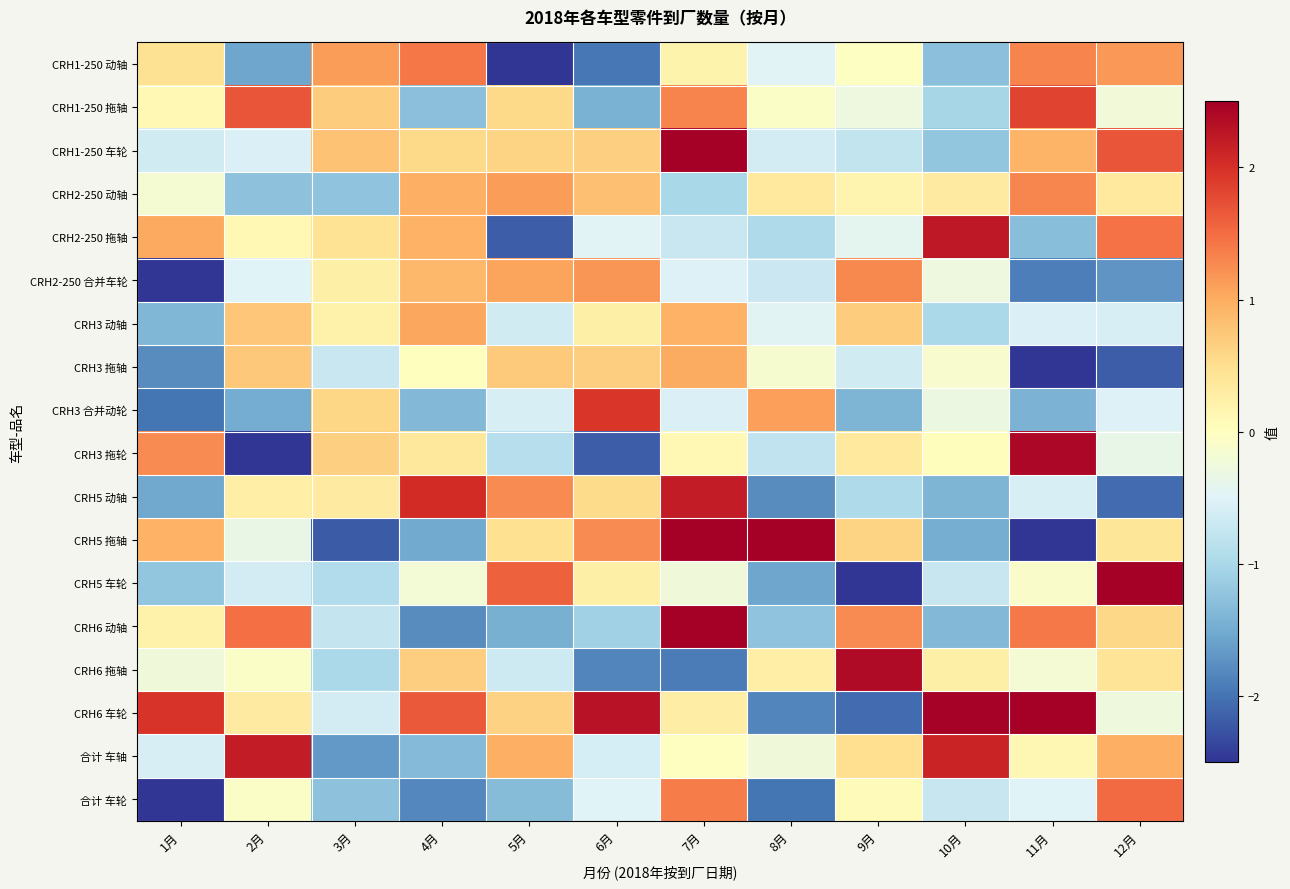

Reading right to left, transcribe all the data shown in this chart.

CRH1-250 动轴: 12月=1.2	11月=1.3	10月=-1.3	9月=-0.0	8月=-0.5	7月=0.2	6月=-2.0	5月=-2.9	4月=1.4	3月=1.1	2月=-1.6	1月=0.5
CRH1-250 拖轴: 12月=-0.2	11月=1.8	10月=-1.0	9月=-0.3	8月=-0.1	7月=1.3	6月=-1.4	5月=0.6	4月=-1.3	3月=0.7	2月=1.7	1月=0.1
CRH1-250 车轮: 12月=1.7	11月=0.9	10月=-1.2	9月=-0.8	8月=-0.6	7月=3.2	6月=0.6	5月=0.6	4月=0.5	3月=0.8	2月=-0.5	1月=-0.6
CRH2-250 动轴: 12月=0.3	11月=1.3	10月=0.3	9月=0.2	8月=0.3	7月=-1.0	6月=0.8	5月=1.1	4月=1.0	3月=-1.2	2月=-1.3	1月=-0.2
CRH2-250 拖轴: 12月=1.5	11月=-1.3	10月=2.2	9月=-0.4	8月=-1.0	7月=-0.7	6月=-0.5	5月=-2.2	4月=0.9	3月=0.4	2月=0.1	1月=1.0
CRH2-250 合并车轮: 12月=-1.7	11月=-1.9	10月=-0.3	9月=1.3	8月=-0.7	7月=-0.5	6月=1.2	5月=1.1	4月=0.9	3月=0.2	2月=-0.5	1月=-2.5
CRH3 动轴: 12月=-0.6	11月=-0.5	10月=-1.0	9月=0.7	8月=-0.5	7月=0.9	6月=0.2	5月=-0.6	4月=1.0	3月=0.2	2月=0.7	1月=-1.4
CRH3 拖轴: 12月=-2.2	11月=-2.5	10月=-0.1	9月=-0.6	8月=-0.1	7月=1.0	6月=0.7	5月=0.7	4月=0.0	3月=-0.7	2月=0.7	1月=-1.8
CRH3 合并动轮: 12月=-0.5	11月=-1.4	10月=-0.3	9月=-1.4	8月=1.1	7月=-0.5	6月=1.9	5月=-0.6	4月=-1.4	3月=0.6	2月=-1.5	1月=-2.0
CRH3 拖轮: 12月=-0.4	11月=2.4	10月=0.0	9月=0.3	8月=-0.8	7月=0.1	6月=-2.2	5月=-0.9	4月=0.4	3月=0.7	2月=-2.6	1月=1.3
CRH5 动轴: 12月=-2.1	11月=-0.6	10月=-1.4	9月=-1.0	8月=-1.8	7月=2.2	6月=0.5	5月=1.3	4月=2.0	3月=0.3	2月=0.3	1月=-1.5
CRH5 拖轴: 12月=0.4	11月=-3.2	10月=-1.5	9月=0.6	8月=4.4	7月=3.0	6月=1.3	5月=0.5	4月=-1.5	3月=-2.2	2月=-0.3	1月=1.0
CRH5 车轮: 12月=2.7	11月=-0.1	10月=-0.7	9月=-2.5	8月=-1.6	7月=-0.2	6月=0.2	5月=1.6	4月=-0.2	3月=-0.9	2月=-0.6	1月=-1.2
CRH6 动轴: 12月=0.6	11月=1.4	10月=-1.4	9月=1.3	8月=-1.2	7月=3.2	6月=-1.1	5月=-1.4	4月=-1.8	3月=-0.7	2月=1.5	1月=0.2
CRH6 拖轴: 12月=0.4	11月=-0.2	10月=0.2	9月=2.4	8月=0.3	7月=-1.9	6月=-1.8	5月=-0.7	4月=0.7	3月=-1.0	2月=-0.1	1月=-0.2
CRH6 车轮: 12月=-0.3	11月=2.6	10月=2.5	9月=-2.1	8月=-1.8	7月=0.3	6月=2.3	5月=0.6	4月=1.7	3月=-0.6	2月=0.3	1月=2.0
合计 车轴: 12月=1.0	11月=0.1	10月=2.1	9月=0.5	8月=-0.2	7月=-0.0	6月=-0.6	5月=1.0	4月=-1.3	3月=-1.7	2月=2.2	1月=-0.6
合计 车轮: 12月=1.5	11月=-0.5	10月=-0.7	9月=0.0	8月=-2.0	7月=1.4	6月=-0.5	5月=-1.3	4月=-1.8	3月=-1.3	2月=-0.1	1月=-3.1